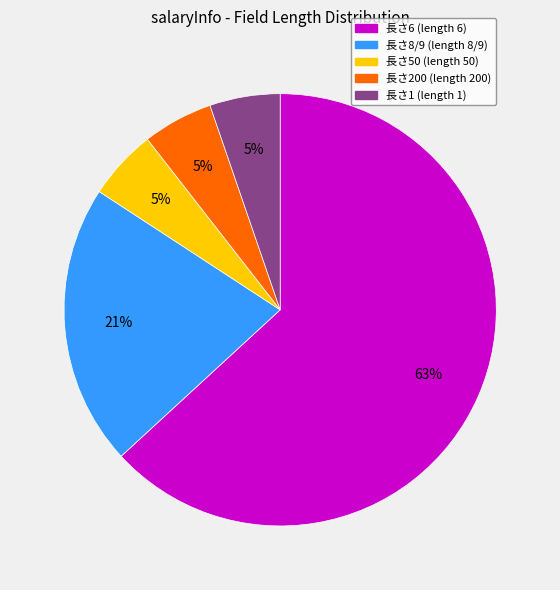

Is there a majority slice in this chart?

Yes